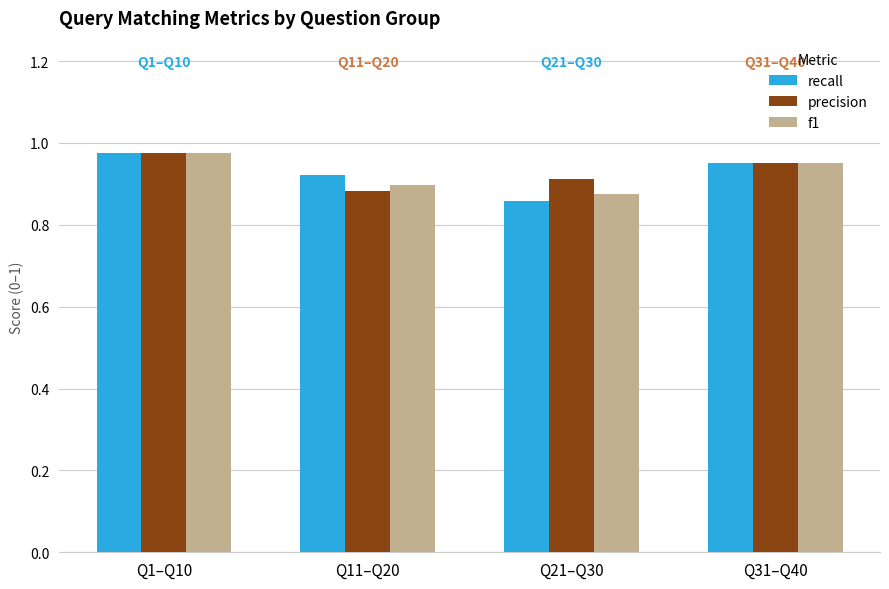

What is the sum of all precision values?

3.7